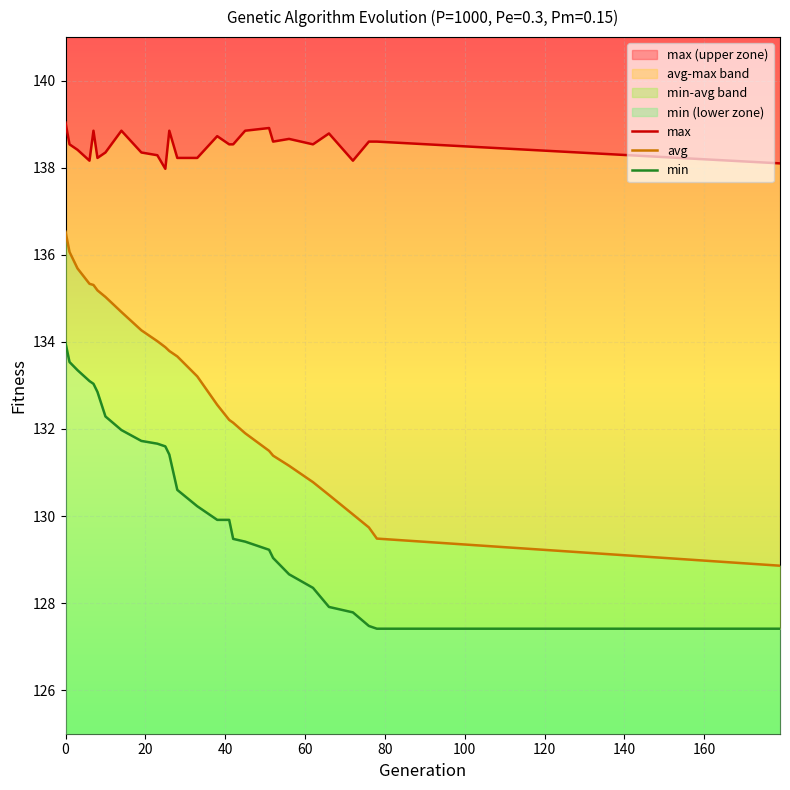

Reading left to right, extract all data points from this chart.

max: 139.0	138.5	138.4	138.2	138.8	138.2	138.3	138.8	138.3	138.3	138.0	138.8	138.2	138.2	138.7	138.5	138.5	138.8	138.9	138.6	138.7	138.5	138.8	138.2	138.6	138.6	138.1
avg: 136.5	136.1	135.7	135.3	135.3	135.2	135.0	134.7	134.3	134.0	133.9	133.8	133.7	133.2	132.6	132.2	132.1	131.9	131.5	131.4	131.2	130.8	130.5	130.0	129.7	129.5	128.9
min: 134.0	133.5	133.3	133.1	133.0	132.8	132.3	132.0	131.7	131.7	131.6	131.4	130.6	130.2	129.9	129.9	129.5	129.4	129.2	129.0	128.7	128.3	127.9	127.8	127.5	127.4	127.4